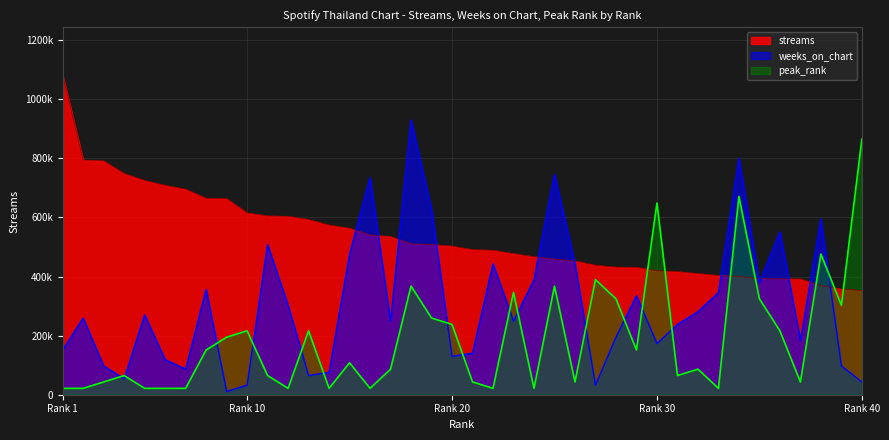

Rank the series by their average value, from highest to lowest.

streams, weeks_on_chart, peak_rank